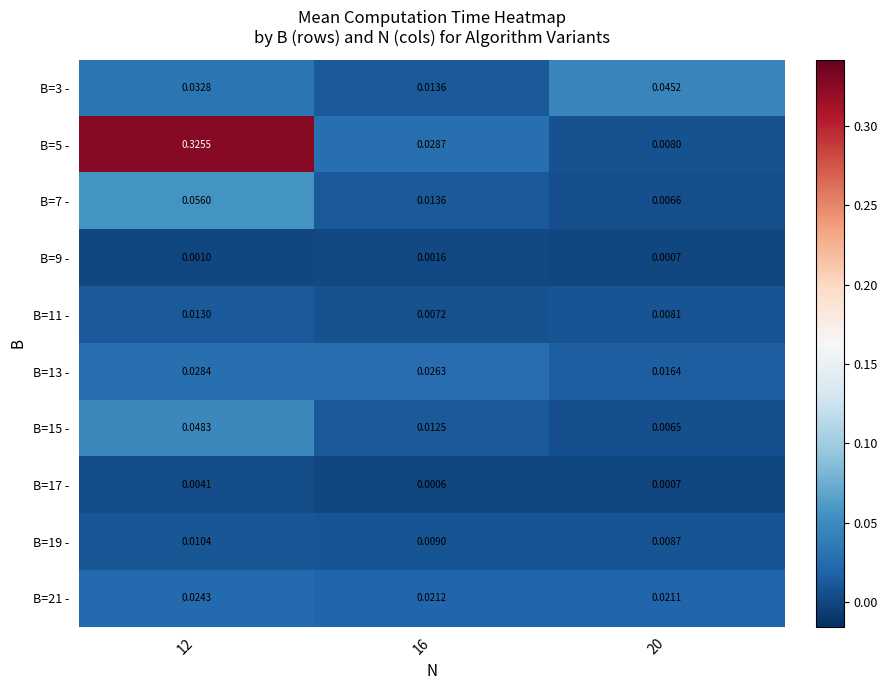

Is the value of B=19 - at 20 greater than the value of B=15 - at 20?

Yes